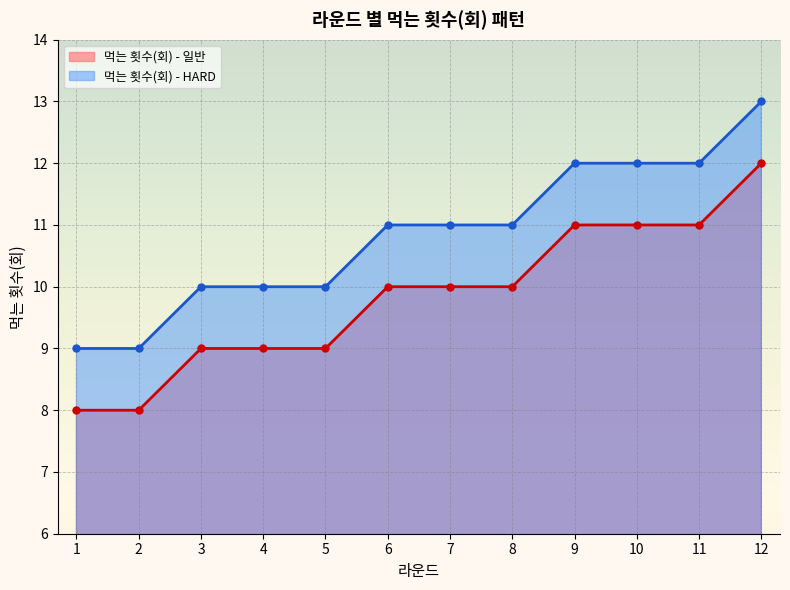

How many lines are shown in the chart?

2